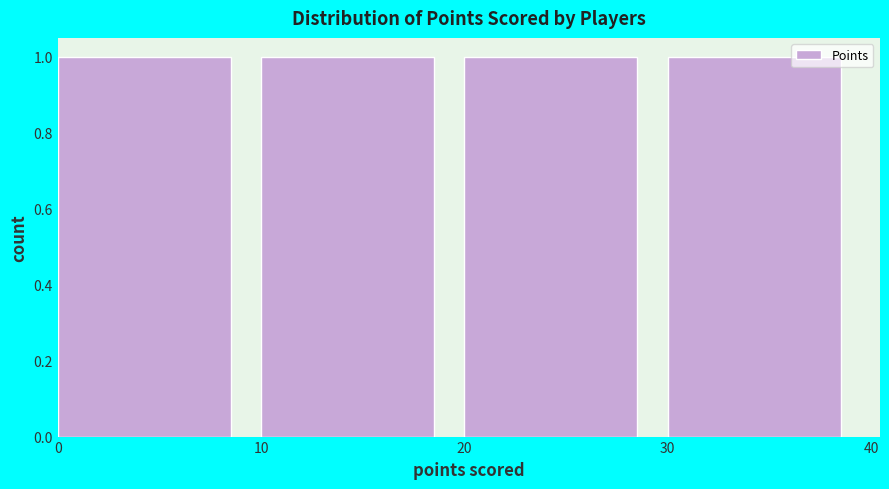

Reading left to right, transcribe this chart: for each bar, give the range it covers on the x-axis and its height. The values are not printed on the chart, so give them approximately, as read against the axis.

0 to 10: 1
10 to 20: 1
20 to 30: 1
30 to 40: 1